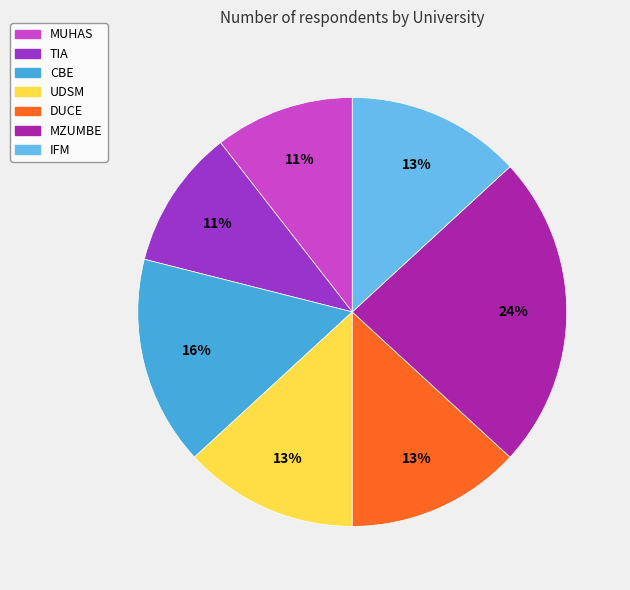

Is there any slice that represents more than half of the pie?

No